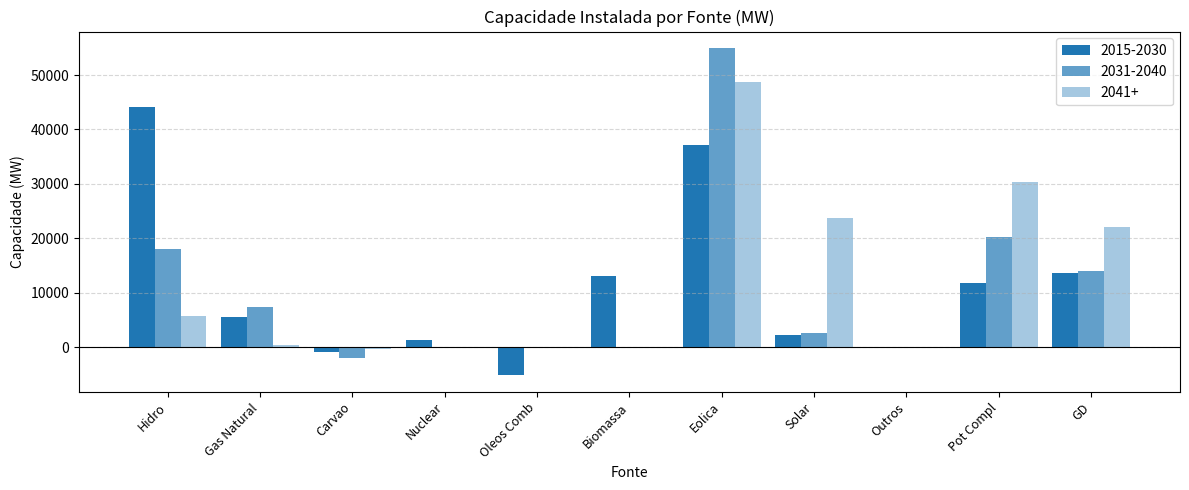

What is the spread (max minus min) of values at Eolica?

17753